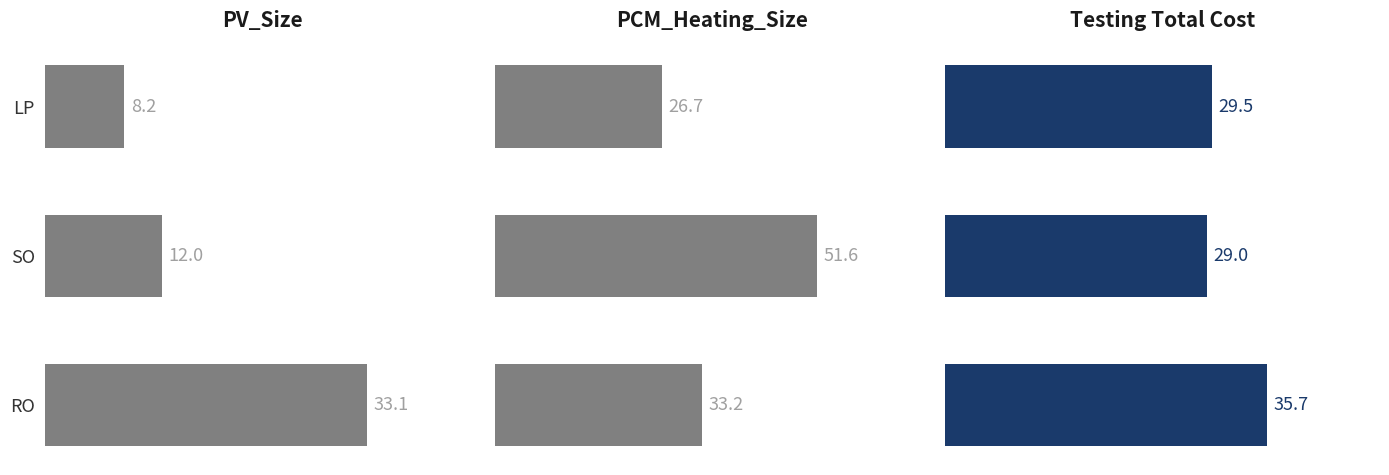

What is the difference between the maximum and minimum values in the PV_Size series?

24.9